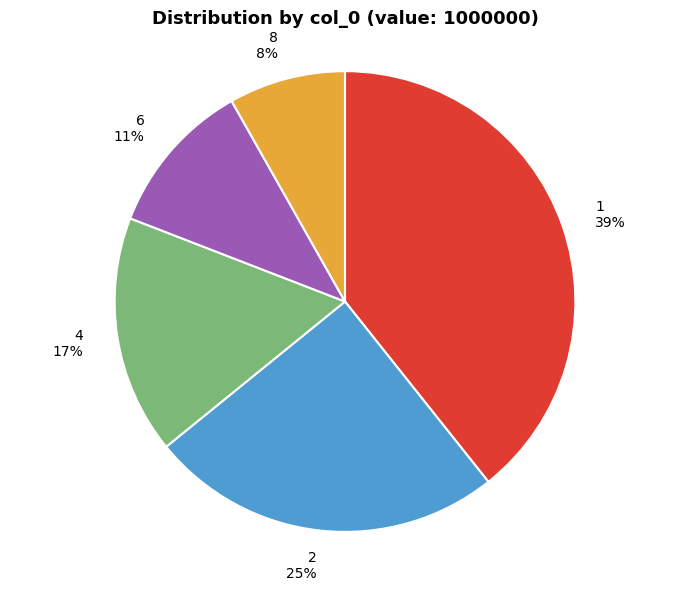

To the nearest percent, what is the combined percentage of 4 and 8?

25%